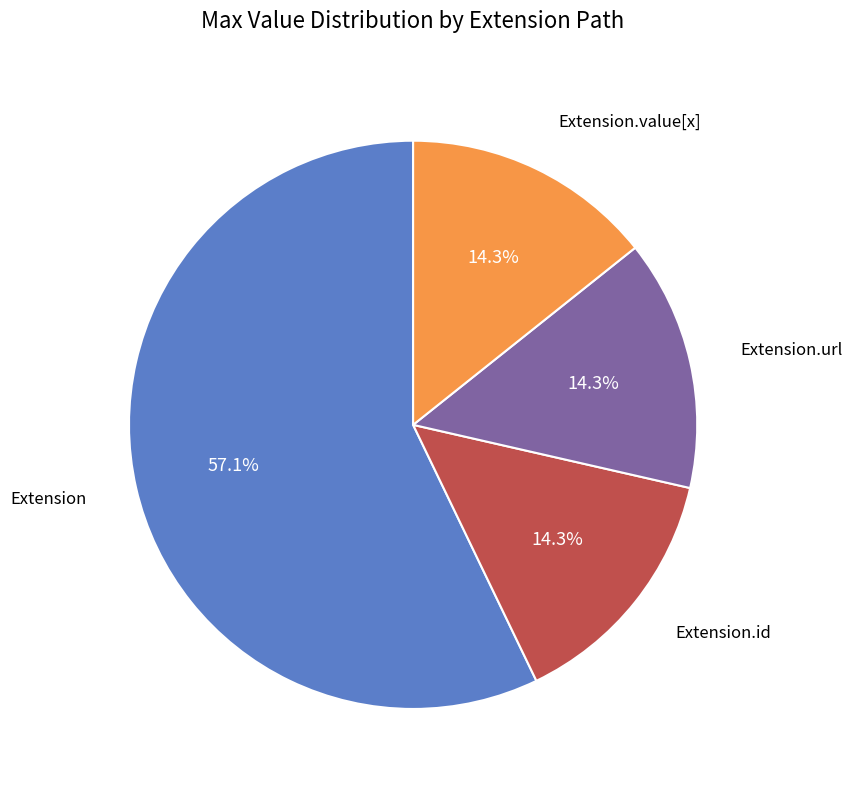

Is there a majority slice in this chart?

Yes